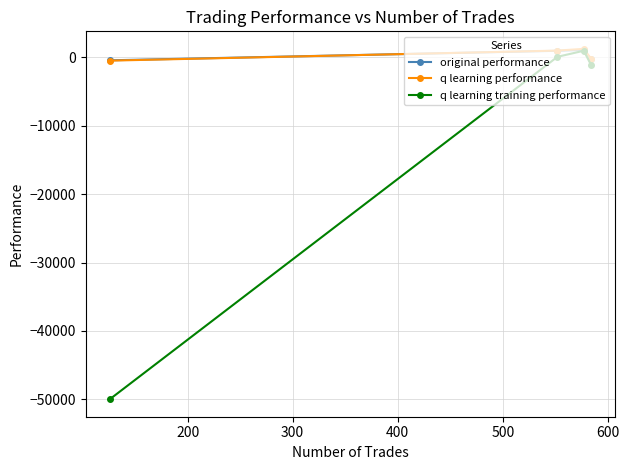

What are all the series names shown in the legend?

original performance, q learning performance, q learning training performance